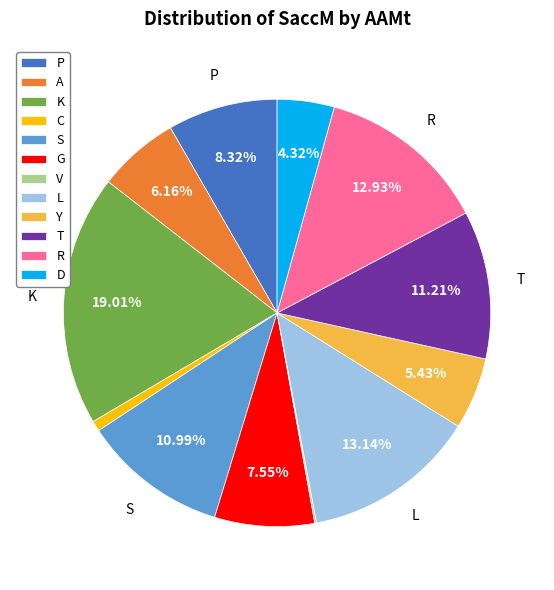

Is P the majority of the pie?

No